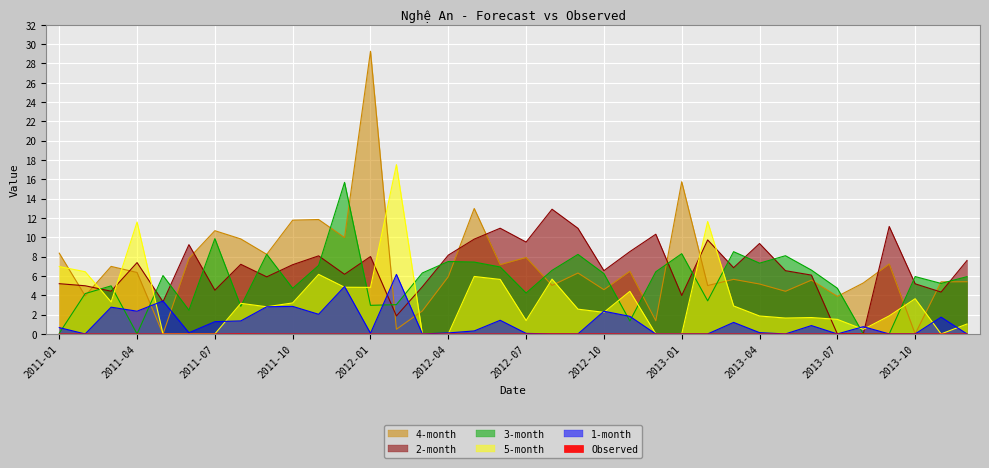

What is the label of the 3rd point from the right?

2013-10